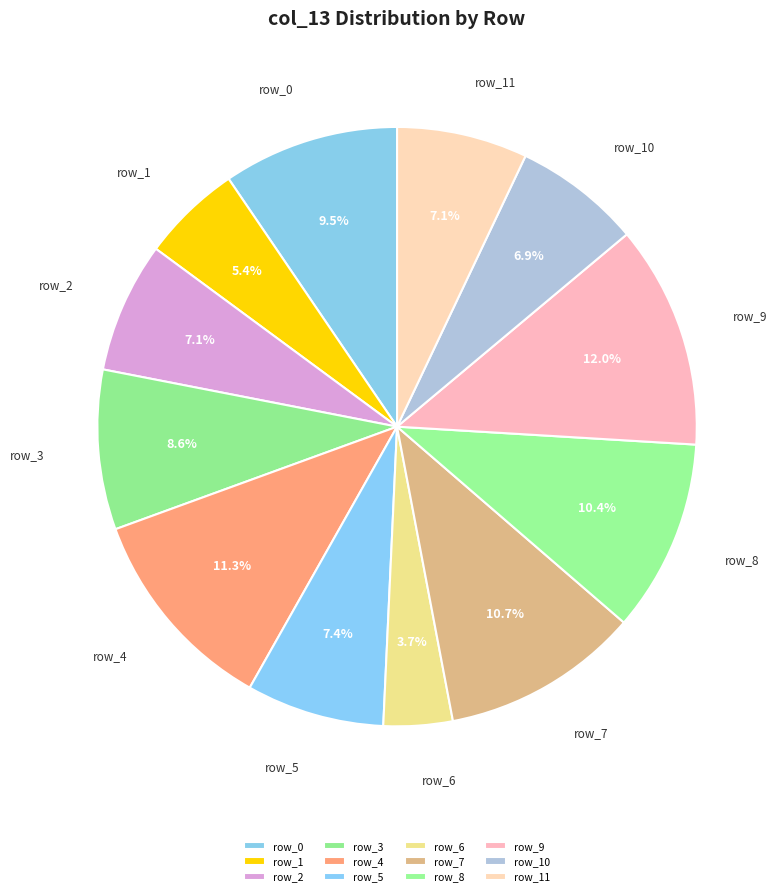

How much of the chart is everything except row_2?

92.9%